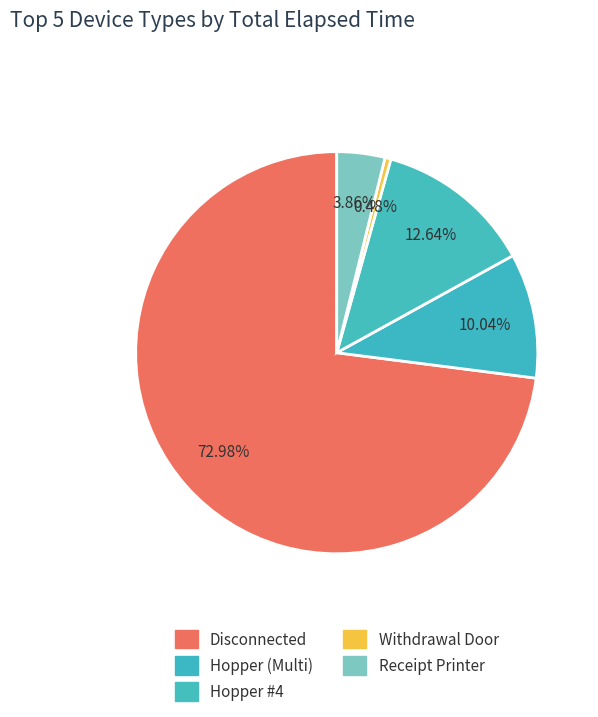

To the nearest percent, what is the combined percentage of Disconnected and Hopper #4?

86%